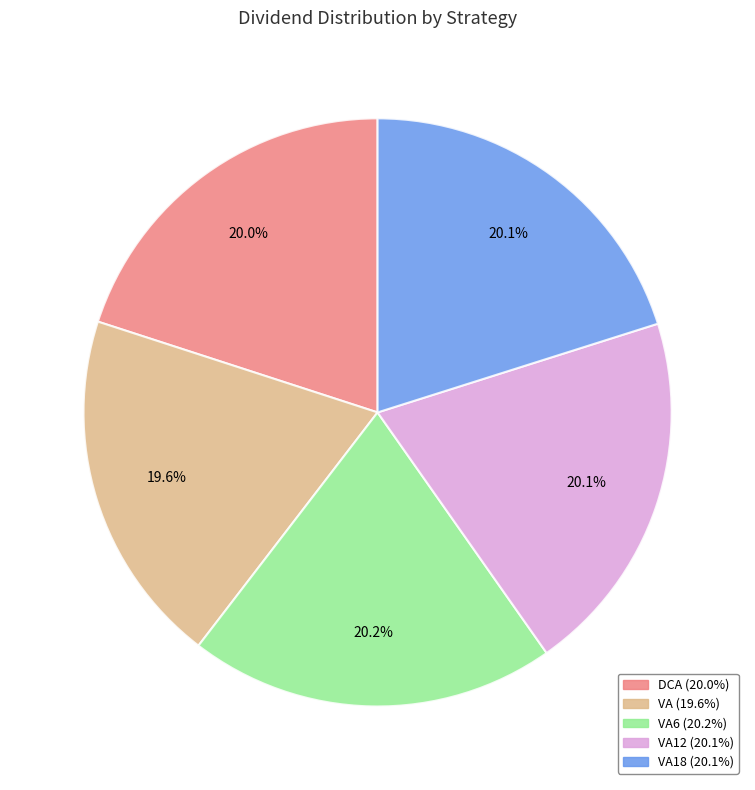

Is there any slice that represents more than half of the pie?

No